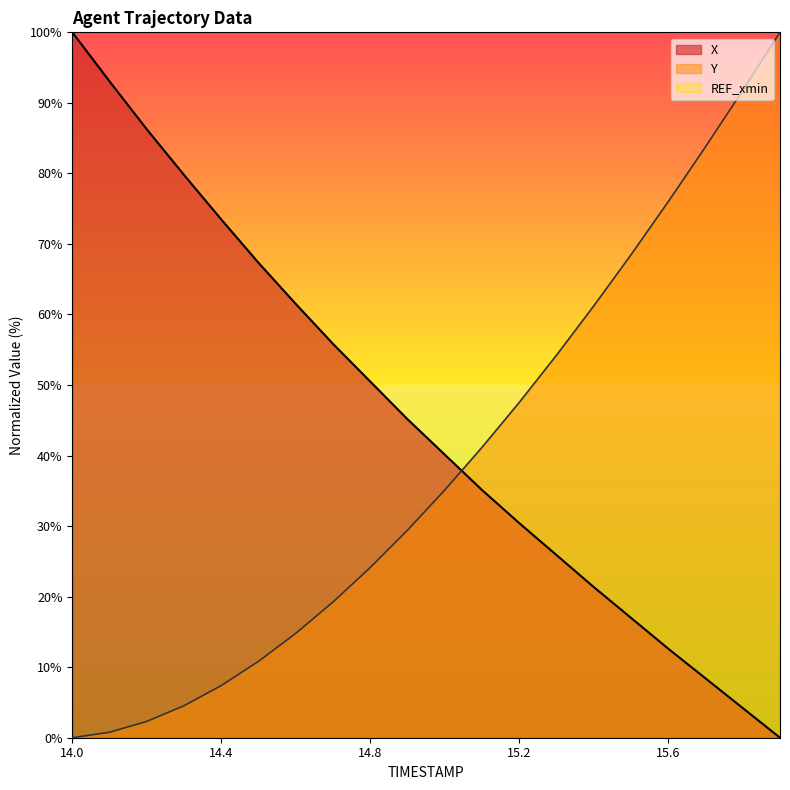

Rank the categories by Y value from highest to lowest.

15.9, 15.8, 15.7, 15.6, 15.5, 15.4, 15.3, 15.2, 15.1, 15.0, 14.9, 14.8, 14.7, 14.6, 14.5, 14.4, 14.3, 14.2, 14.1, 14.0